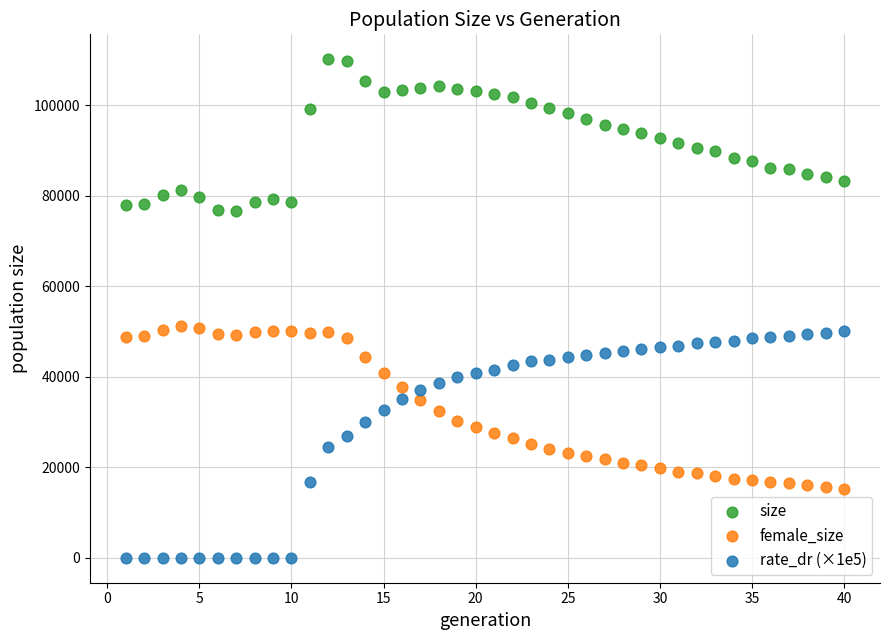

Which series has the widest spread of Y values?

rate_dr (×1e5)